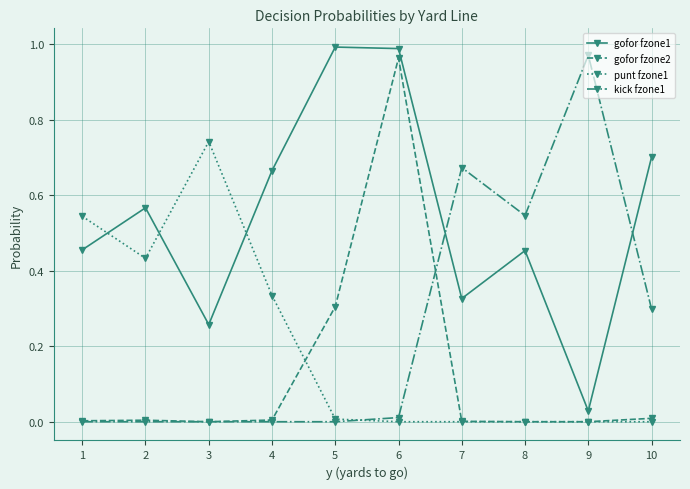

True or false: punt fzone1 has more than 0 points higher than both neighbors.

True